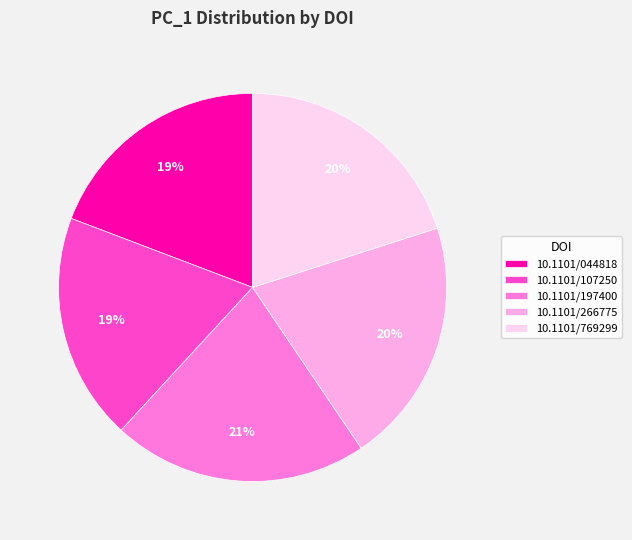

How many segments does this pie chart have?

5